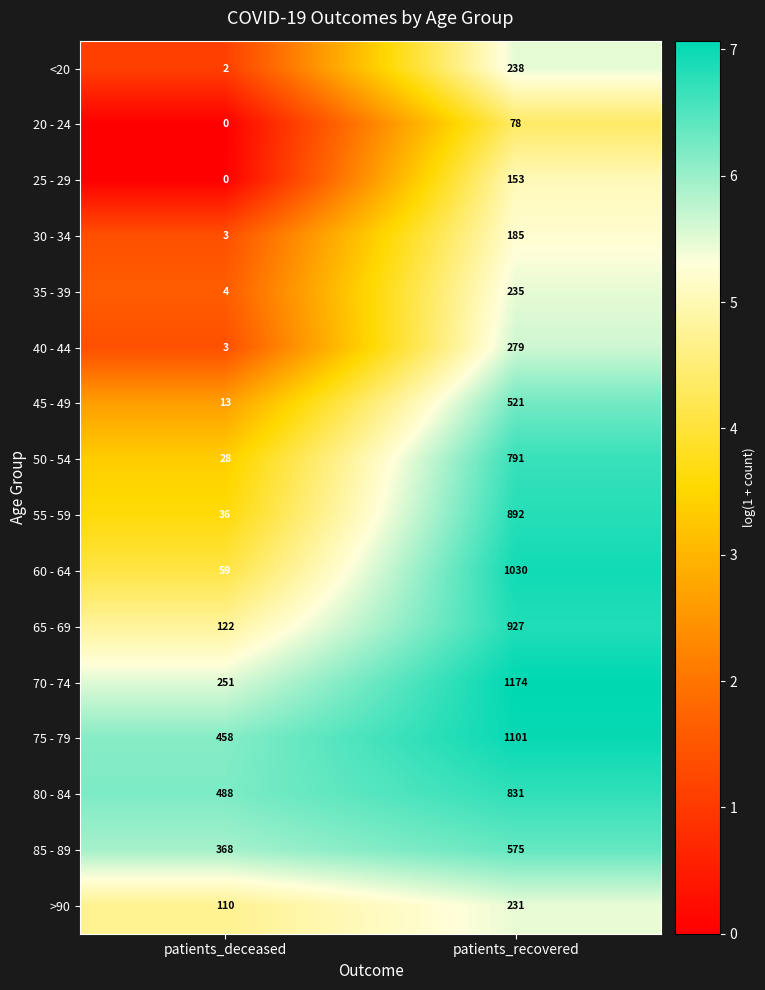

What is the spread (max minus min) of values at patients_recovered?

1096